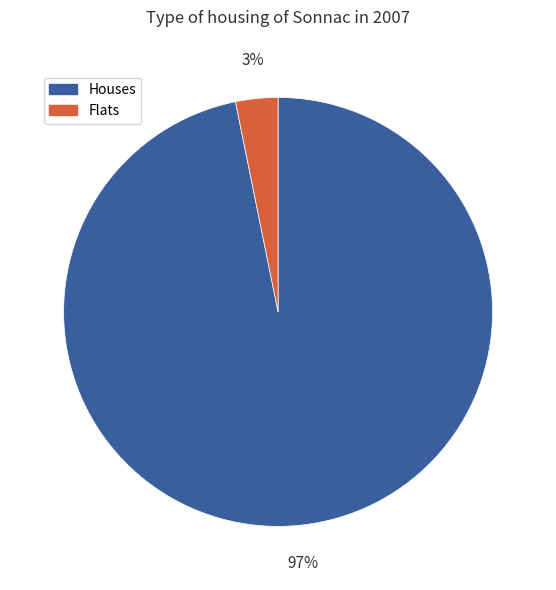

To the nearest percent, what is the average slice percentage?

50%